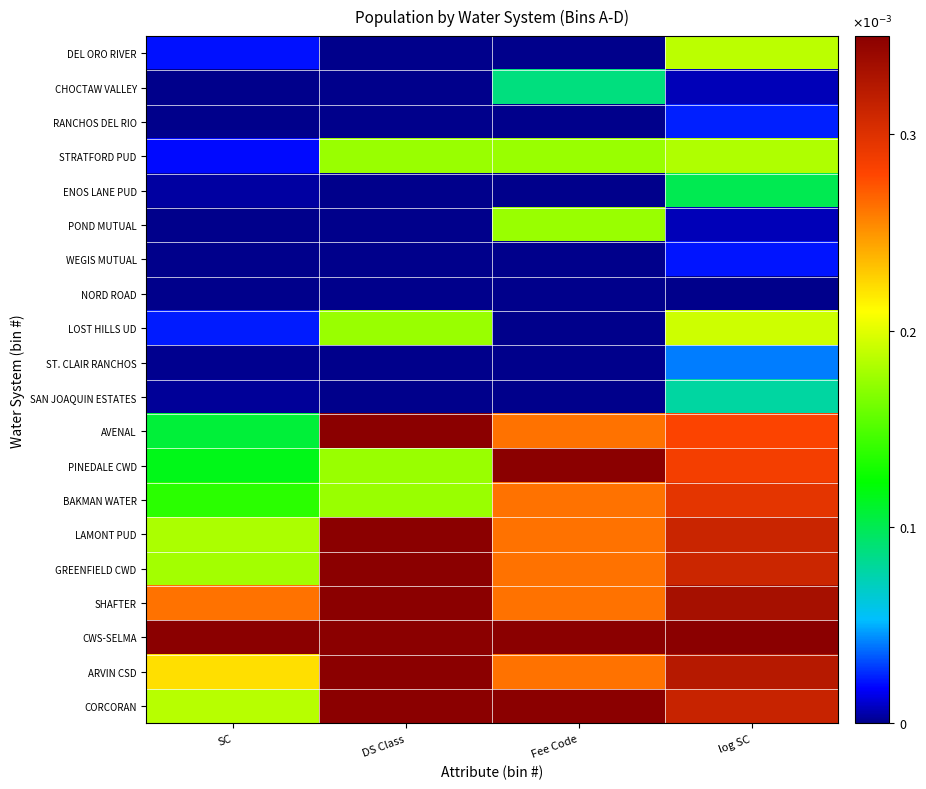

At which category is the sum across all series the highest?

log SC